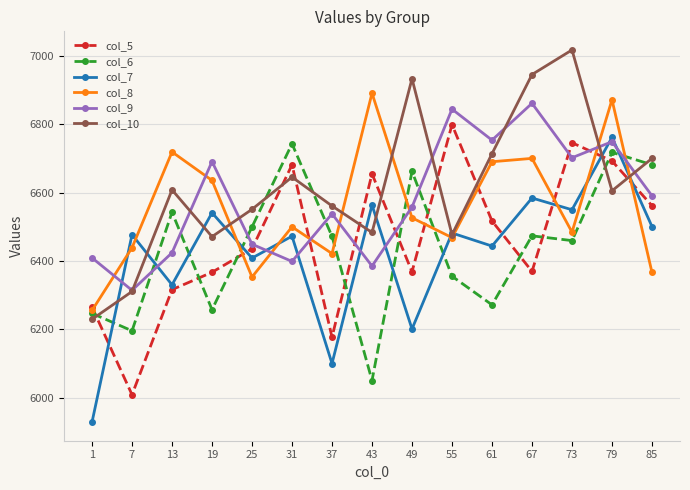

What is the difference between the highest and lowest values at 1?

480.8